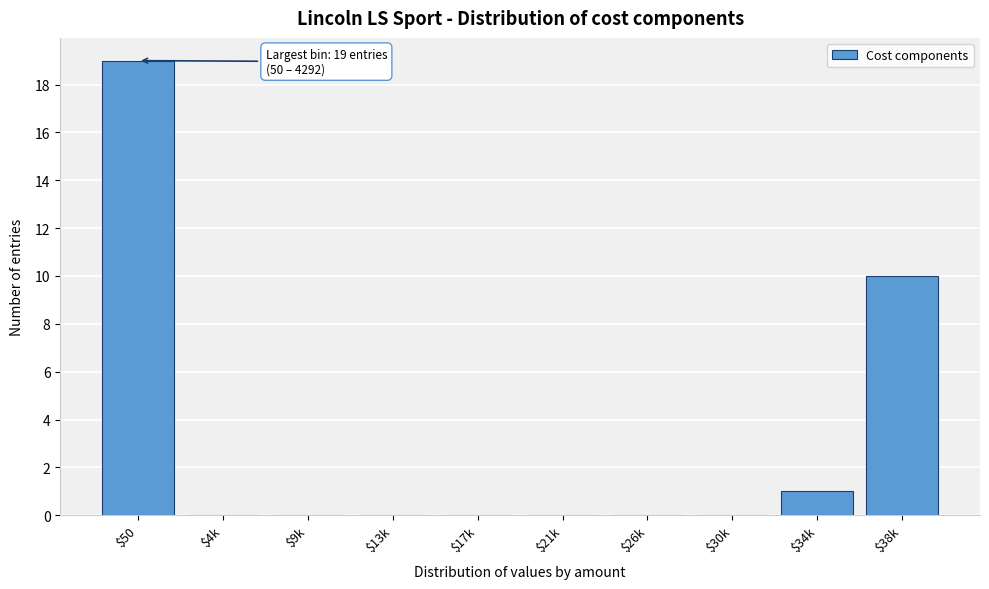

Which category has the highest value across all series?

$50